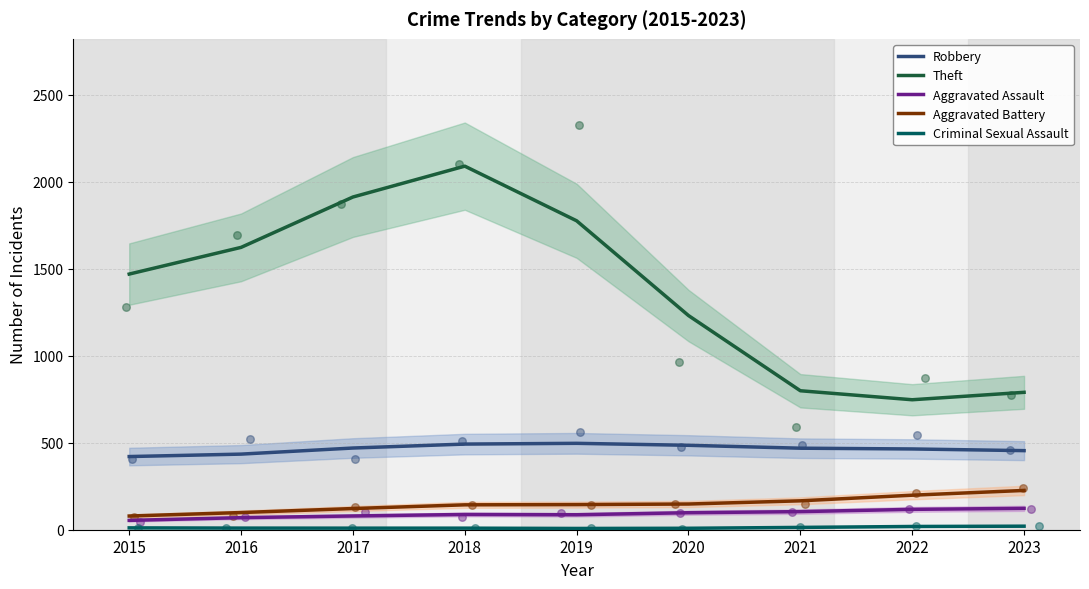

At how many categories does at least one series exceed 1138?

6